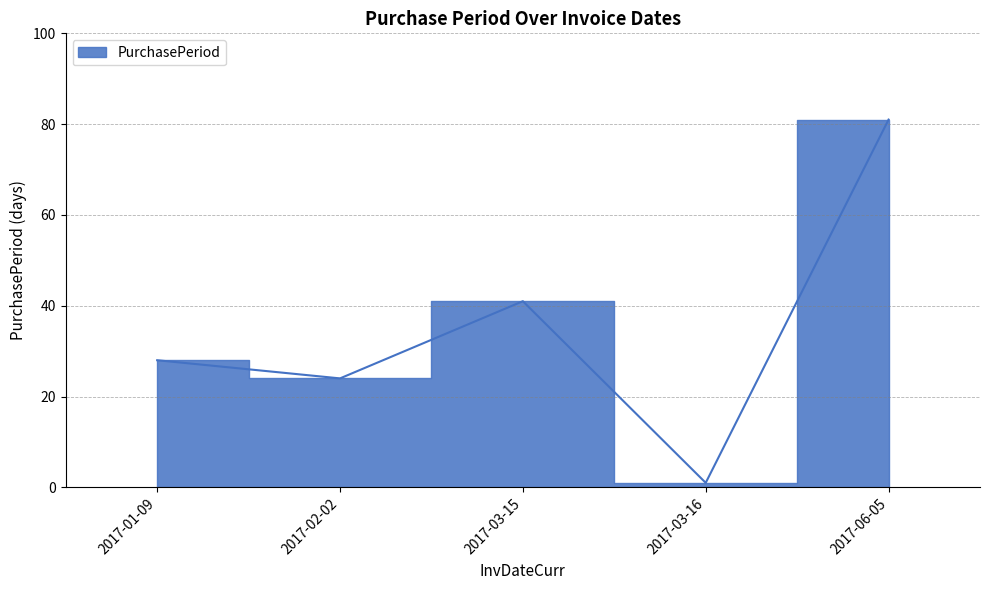

How many lines are shown in the chart?

1